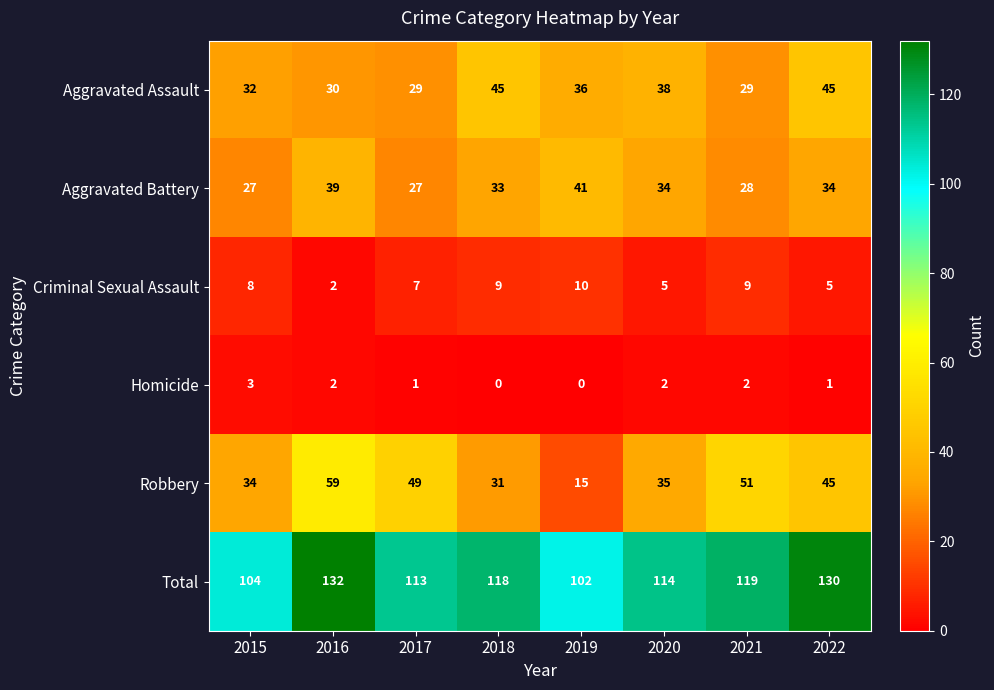

Which series has the largest range (max minus min)?

Robbery